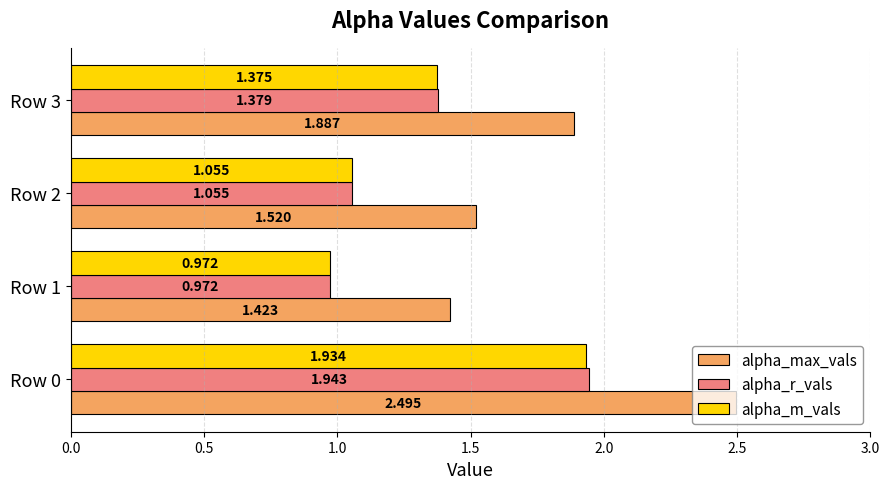

Rank the series at Row 3 from lowest to highest value.

alpha_m_vals, alpha_r_vals, alpha_max_vals